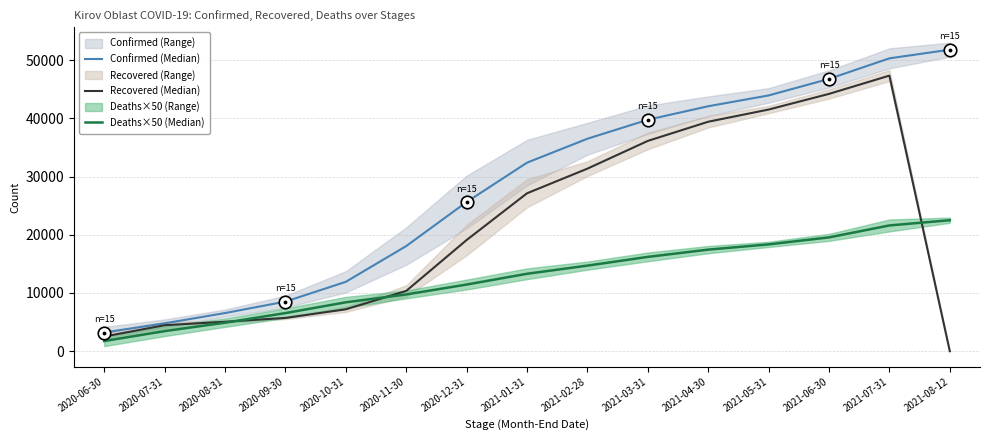

How many data points in Recovered (Median) are above 19097?

7